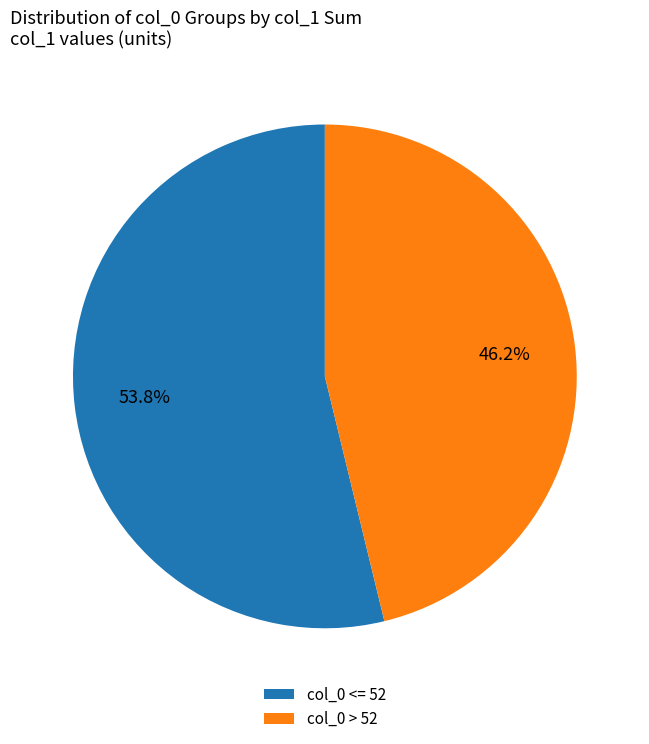

What is the total percentage of col_0 <= 52 and col_0 > 52?

100.0%